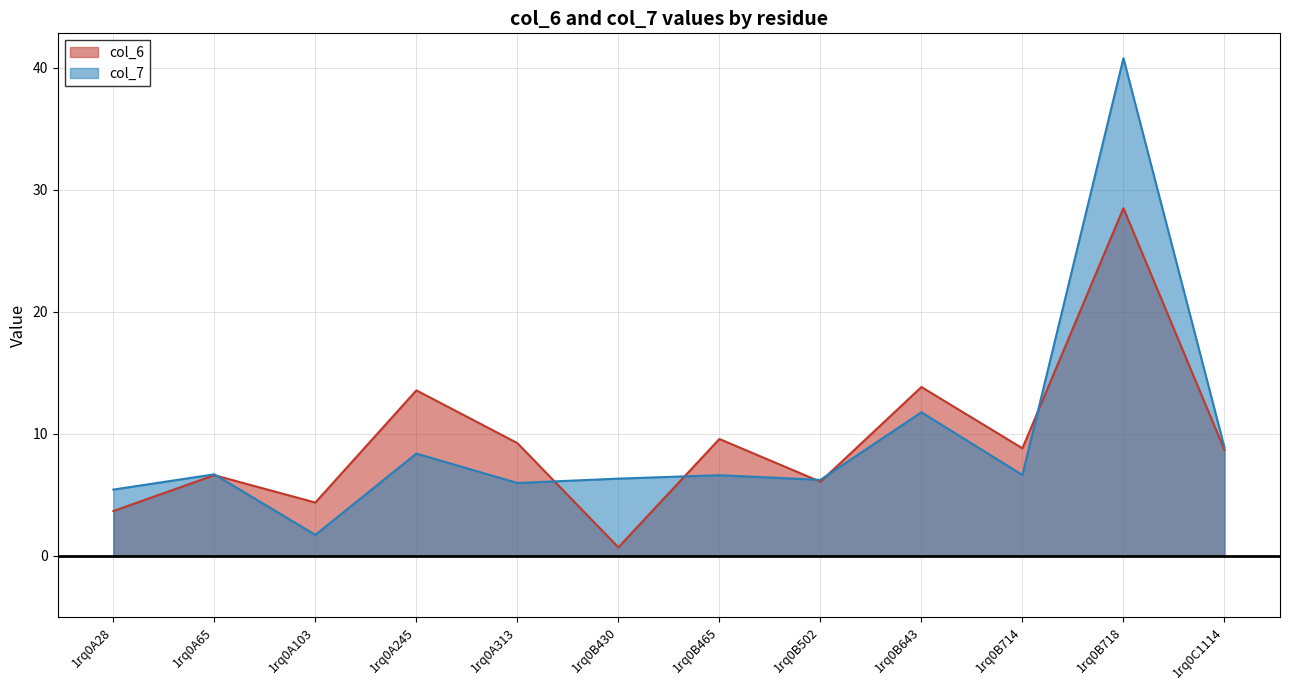

Reading left to right, transcribe all the data shown in this chart.

col_6: 1rq0A28=3.7	1rq0A65=6.6	1rq0A103=4.4	1rq0A245=13.6	1rq0A313=9.2	1rq0B430=0.7	1rq0B465=9.6	1rq0B502=6.1	1rq0B643=13.8	1rq0B714=8.8	1rq0B718=28.5	1rq0C1114=8.7
col_7: 1rq0A28=5.4	1rq0A65=6.7	1rq0A103=1.7	1rq0A245=8.4	1rq0A313=6.0	1rq0B430=6.3	1rq0B465=6.6	1rq0B502=6.2	1rq0B643=11.8	1rq0B714=6.6	1rq0B718=40.8	1rq0C1114=8.9